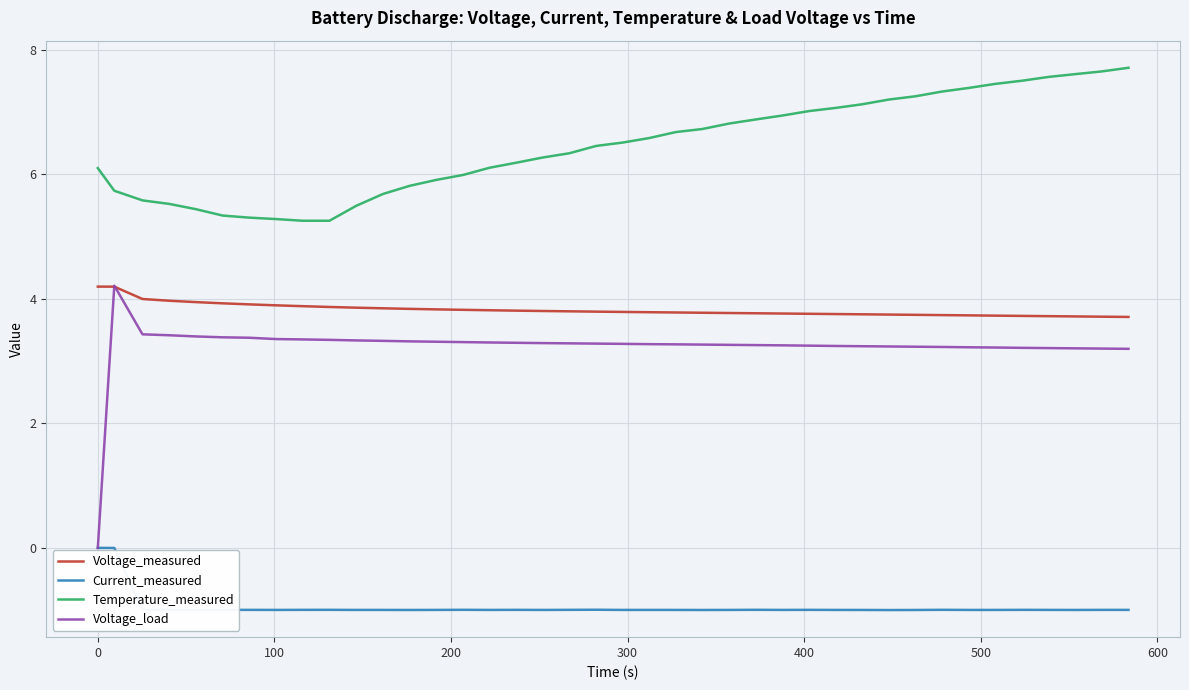

How many positive values does the Voltage_load series have?

39